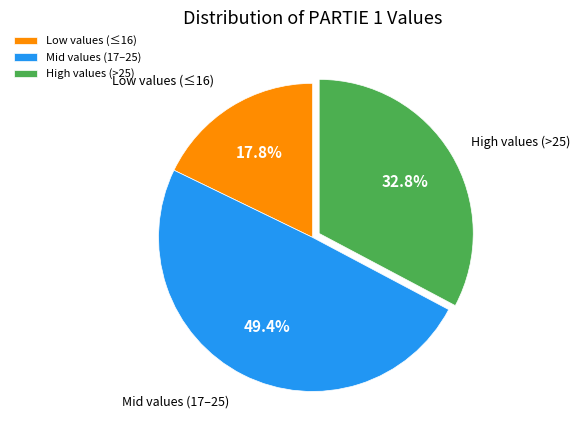

Which slice is the largest?

Mid values (17–25)